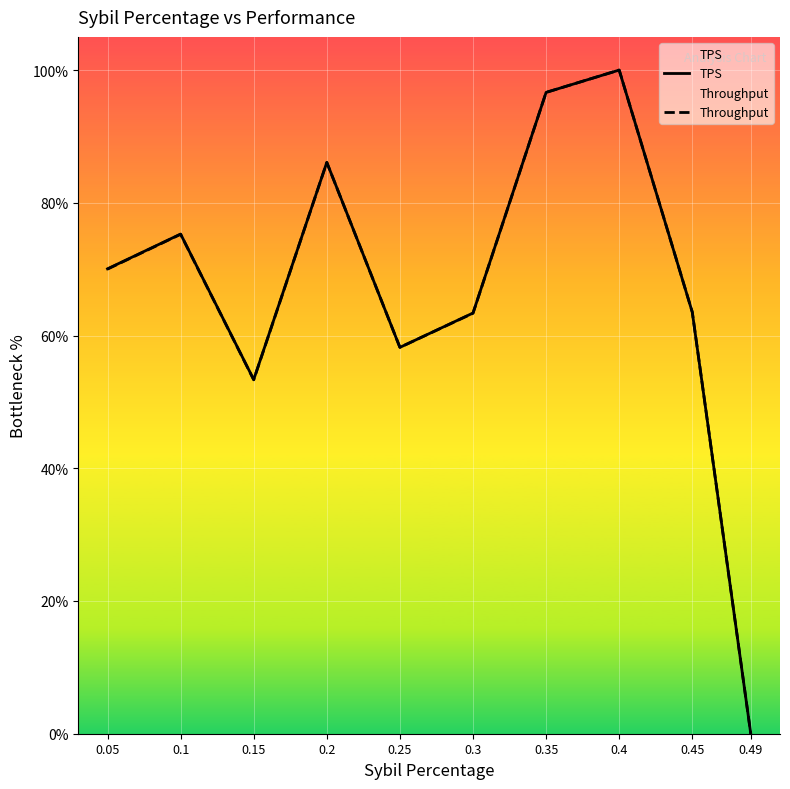

What is the greatest value displayed?

100.0